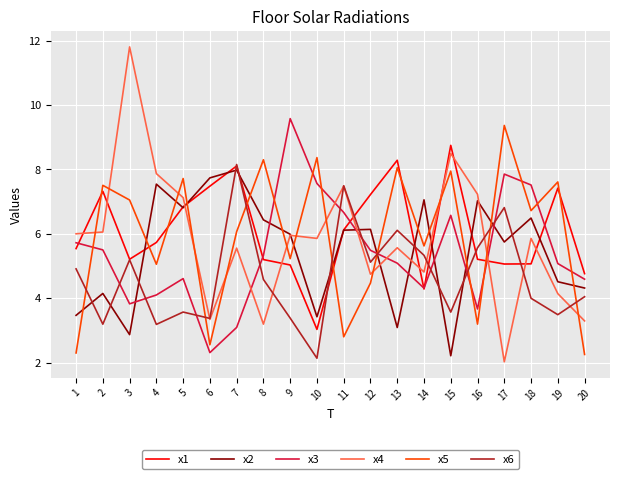

At which label is x2 closest to 5?

19